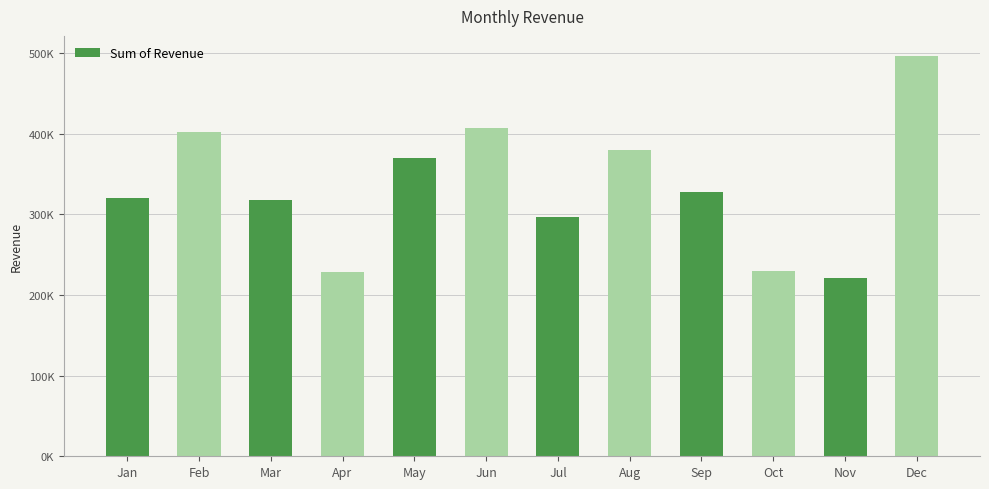

What is the sum of all values?

3998501.5